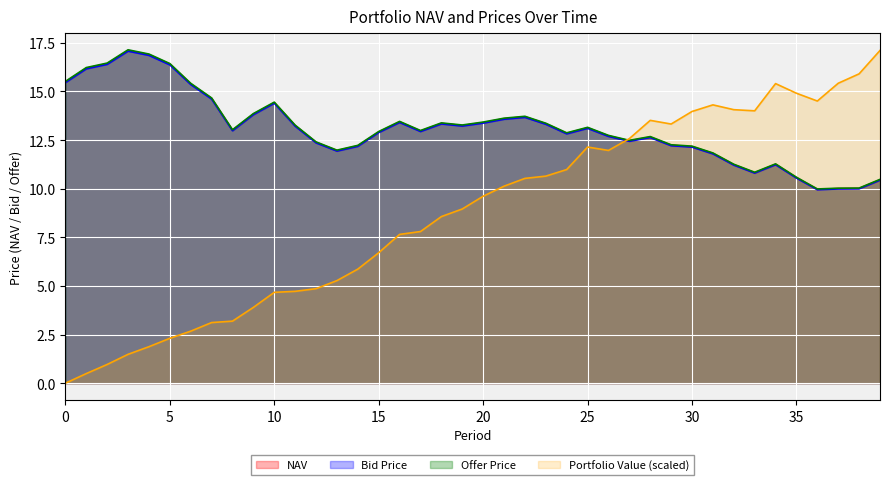

Is the value of Portfolio Value at 38 greater than the value of NAV at 14?

Yes